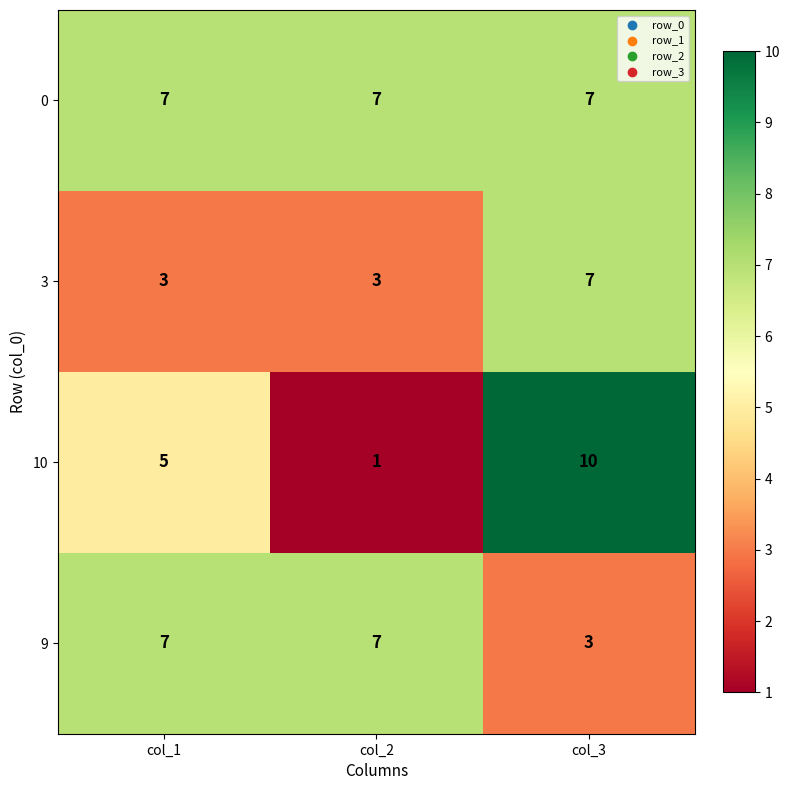

Reading right to left, transcribe all the data shown in this chart.

0: col_3=7	col_2=7	col_1=7
3: col_3=7	col_2=3	col_1=3
10: col_3=10	col_2=1	col_1=5
9: col_3=3	col_2=7	col_1=7